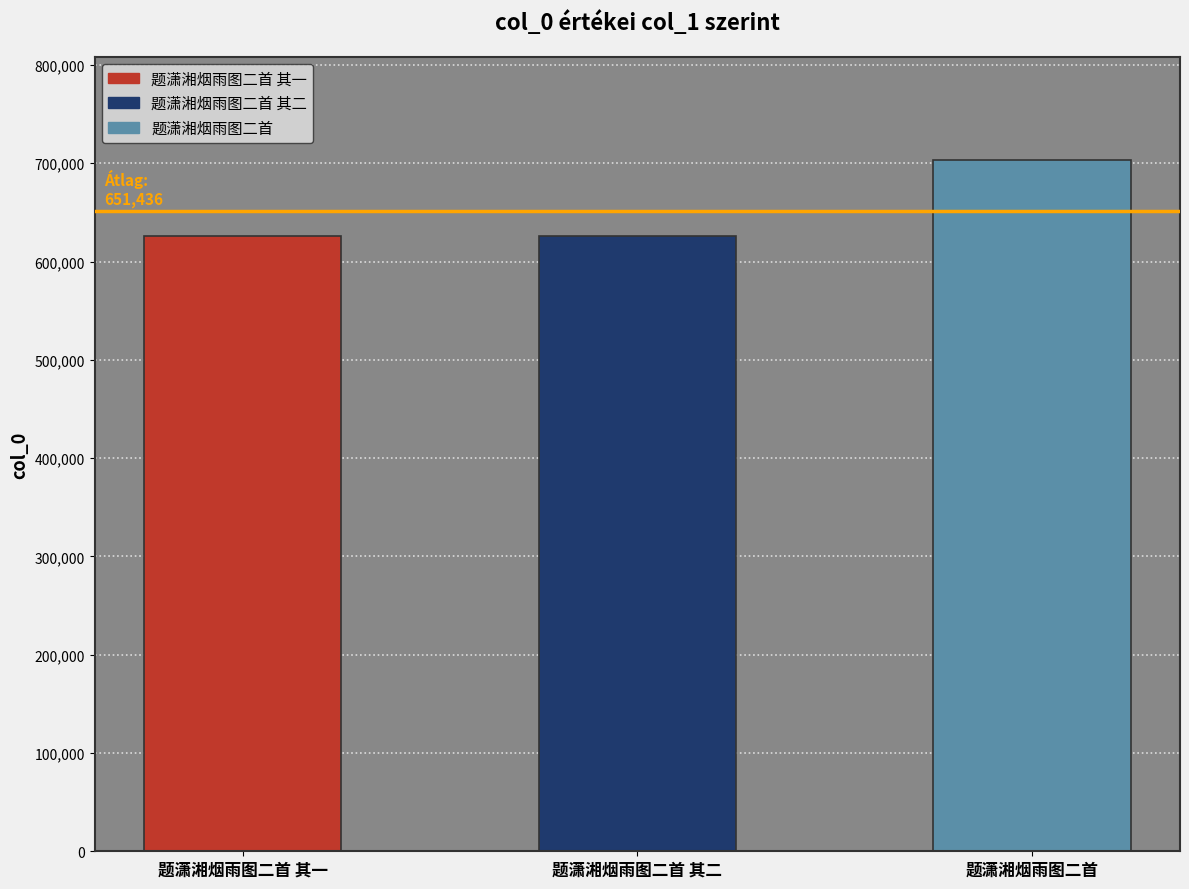

What is the change in value from 题潇湘烟雨图二首 其一 to 题潇湘烟雨图二首?

+77255